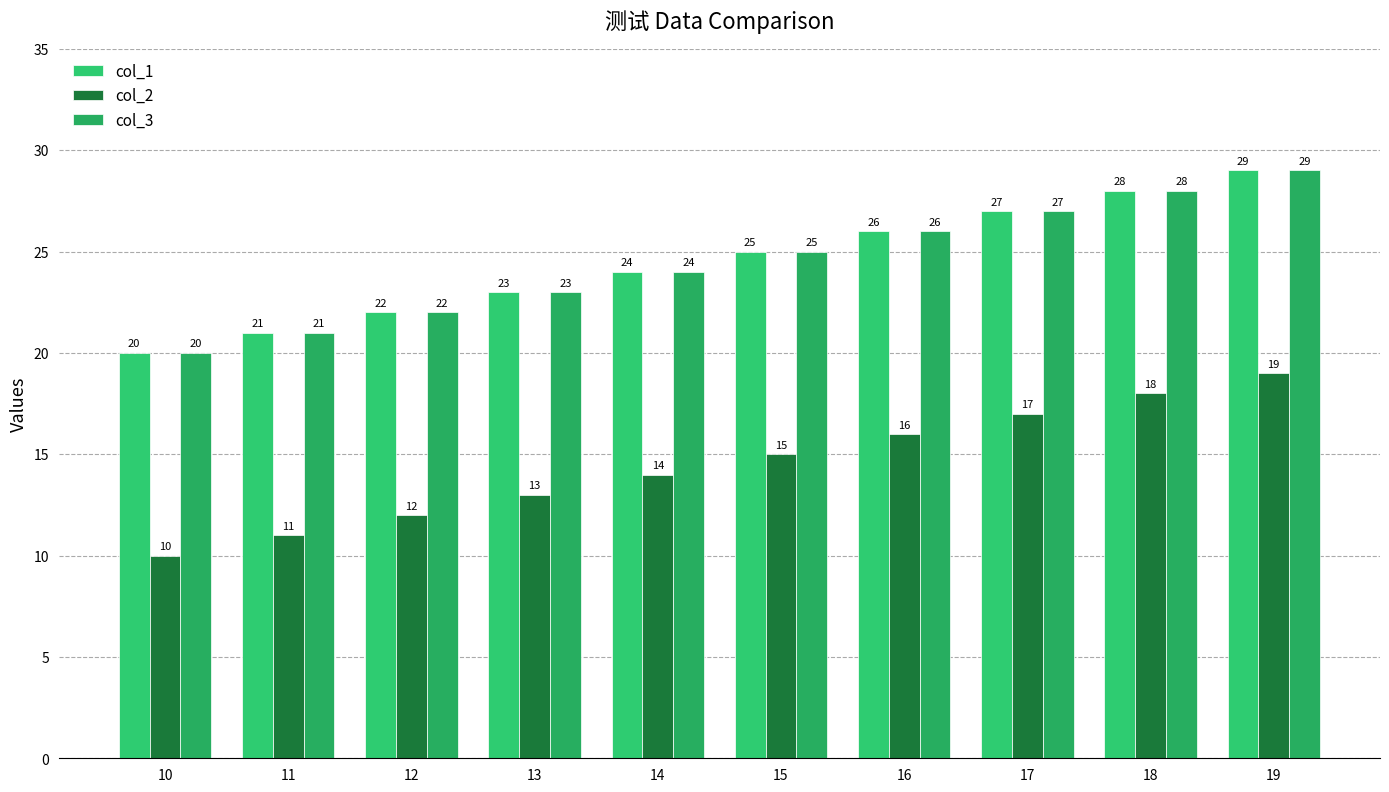

What is the greatest value displayed?

29